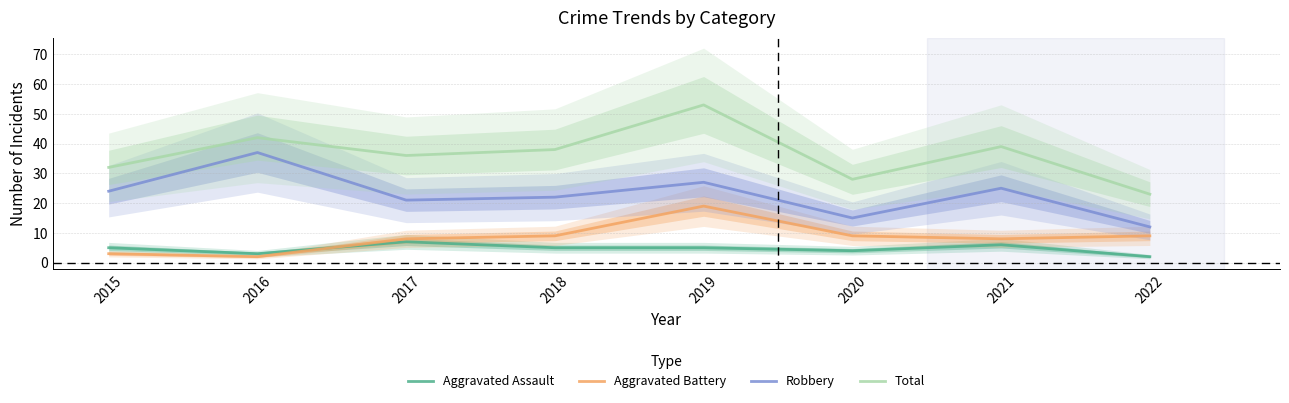

At which category is the sum across all series the highest?

2019